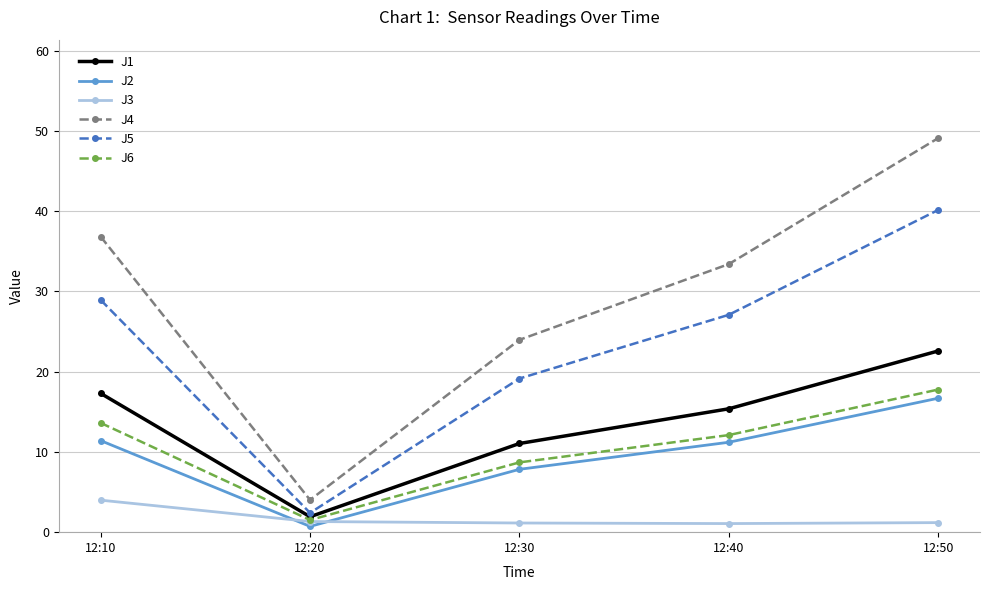

What is the maximum value for J1?

22.6